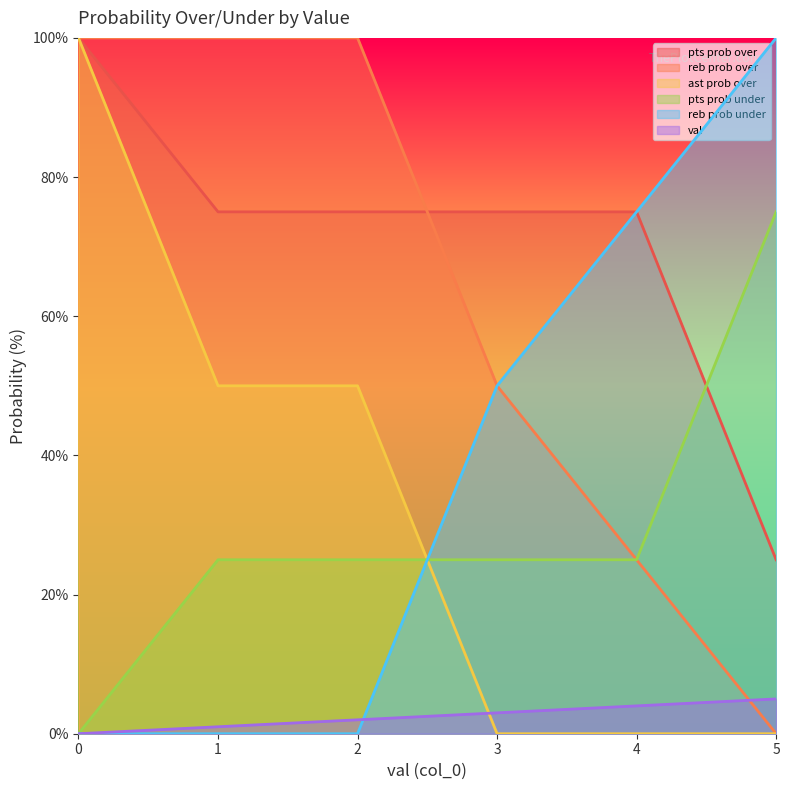

What is the difference between the second highest and minimum values in the reb prob over series?

100